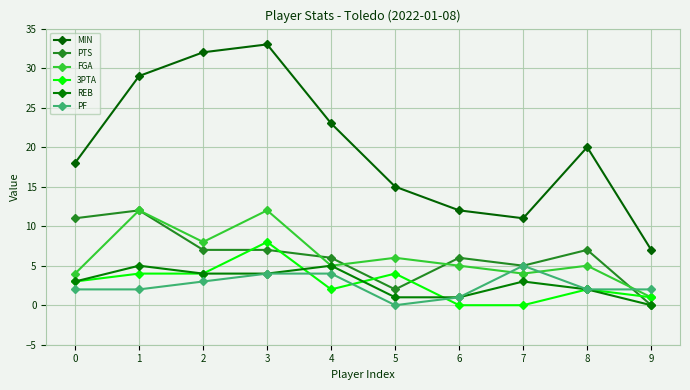

What is the highest value of the PTS series?

12